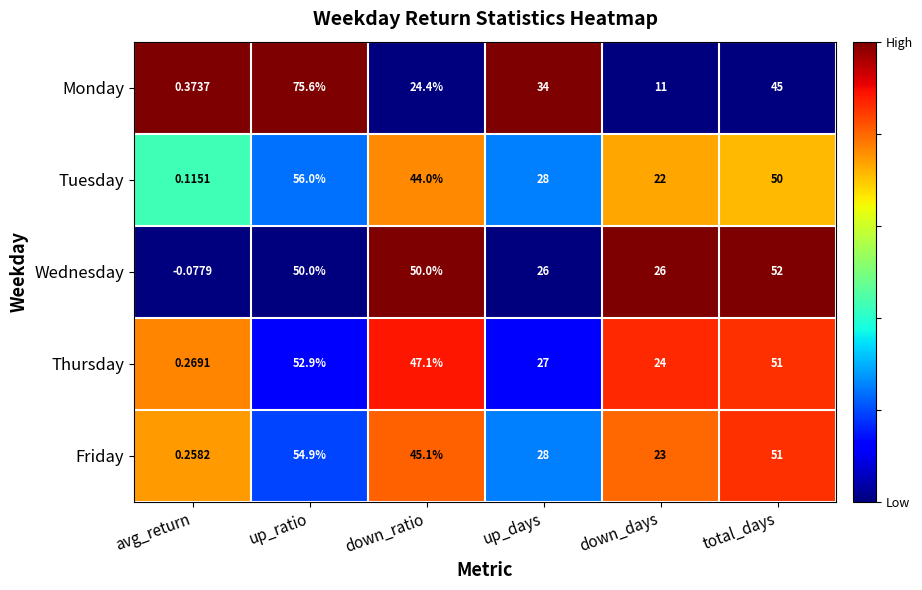

Where is Friday nearest to the value 27?

up_days